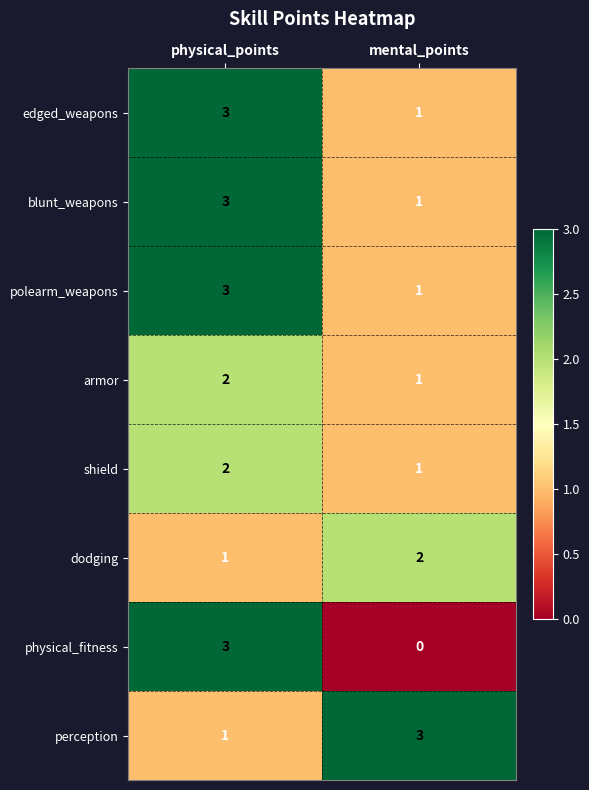

Rank the categories by physical_fitness value from lowest to highest.

mental_points, physical_points